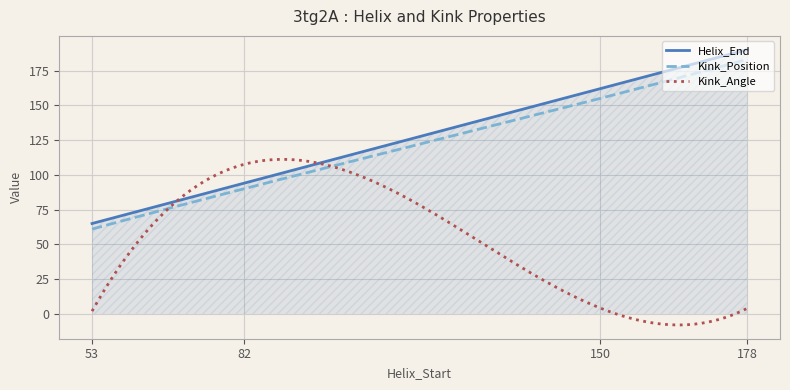

What is the average value of the Kink_Angle series?

53.0